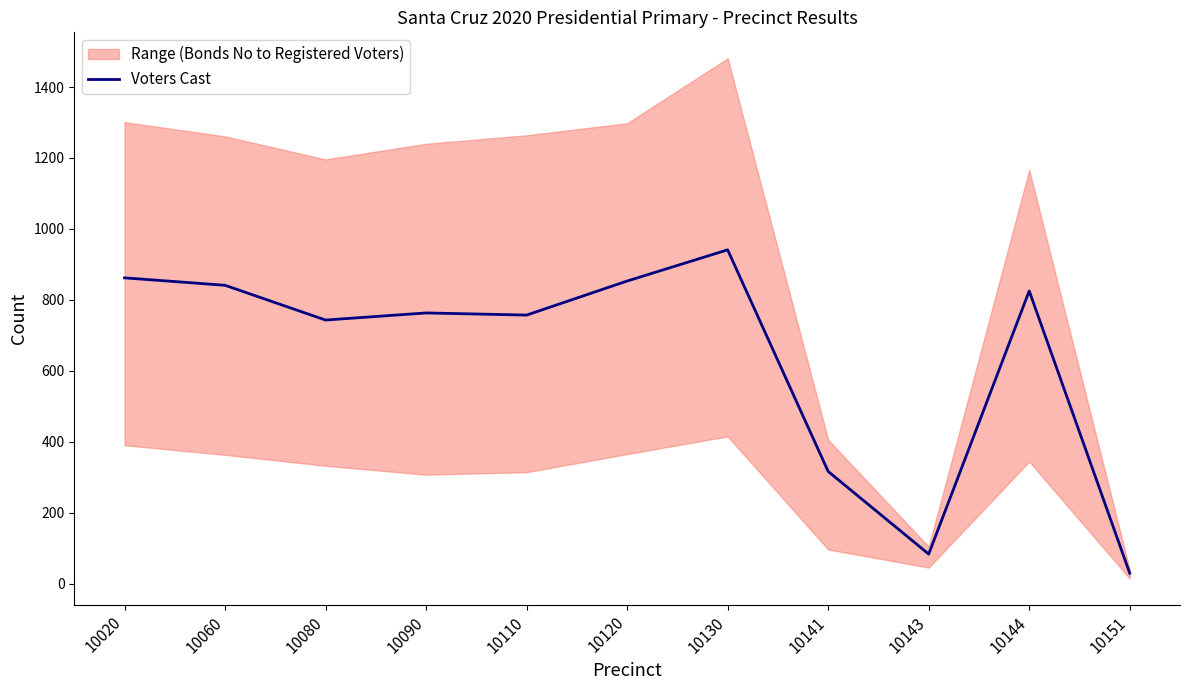

Which category has the lowest value in the Voters Cast series?

10151